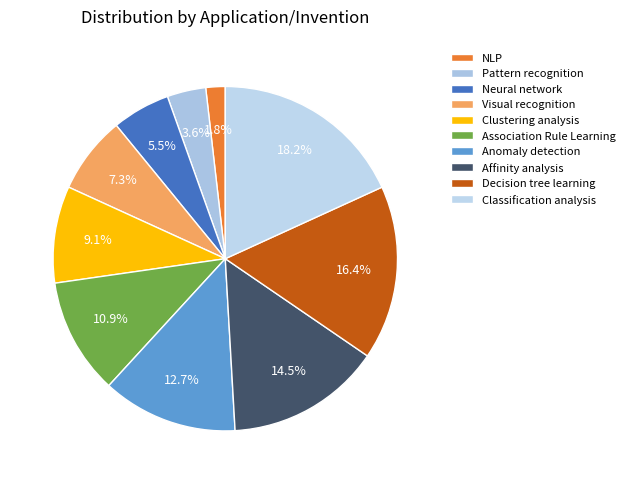

What is the smallest slice in the pie chart?

NLP